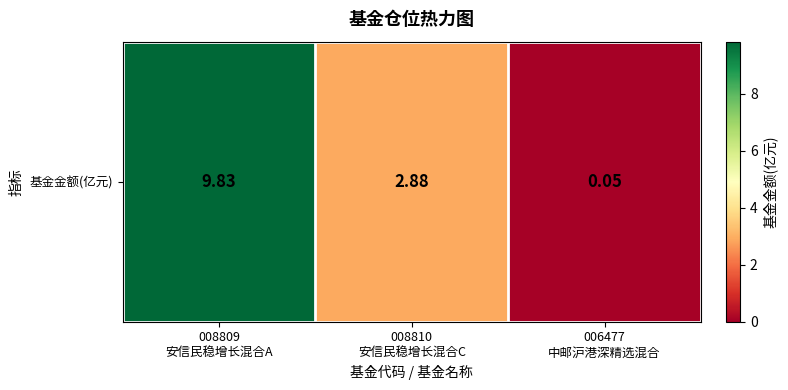

Reading right to left, extract all data points from this chart.

0.1	2.9	9.8